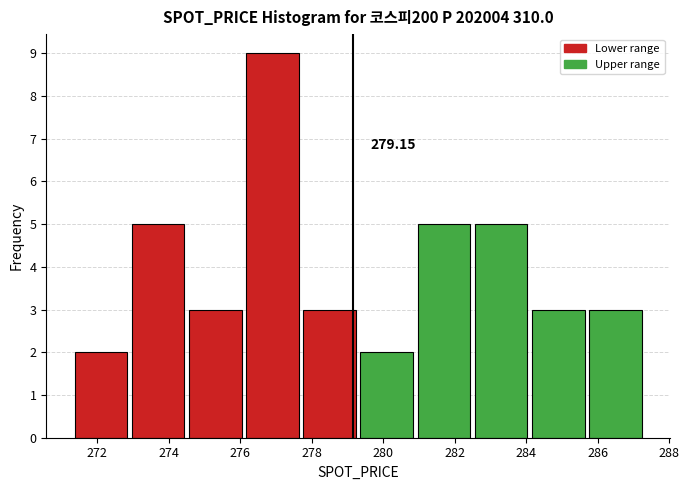

Which range on the x-axis has the tallest bar?

276.0 to 277.6